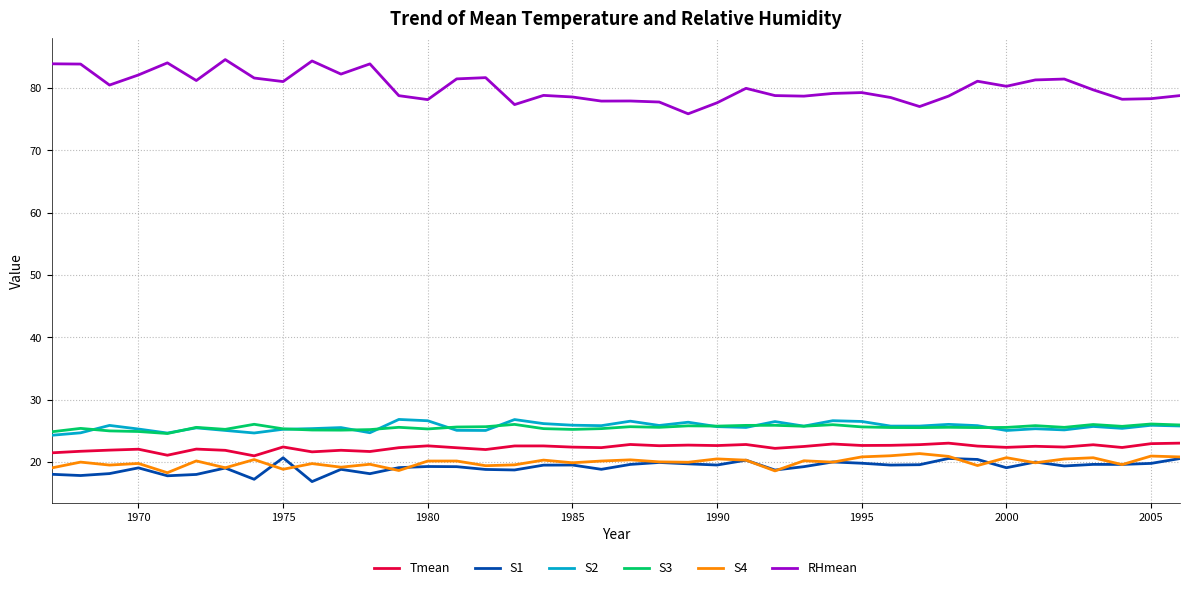

How many lines are shown in the chart?

6